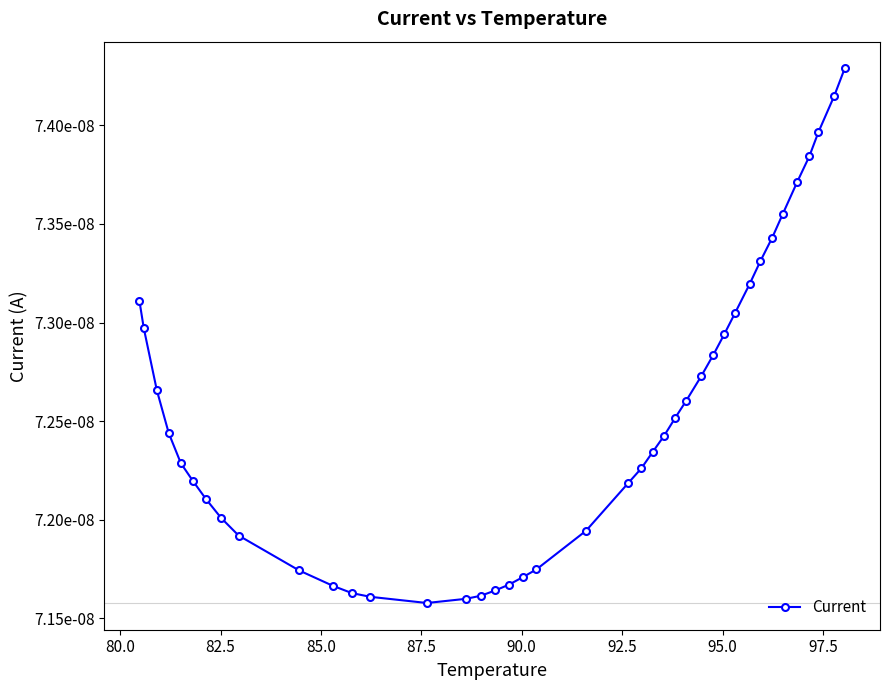

Is this an area chart (filled region under the line)?

No